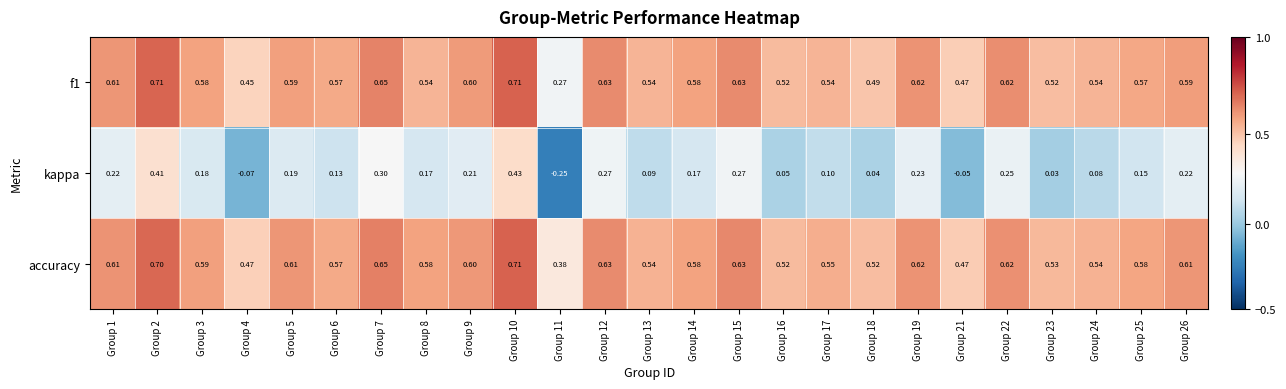

Between Group 12 and Group 26, which series saw the biggest shift?

kappa